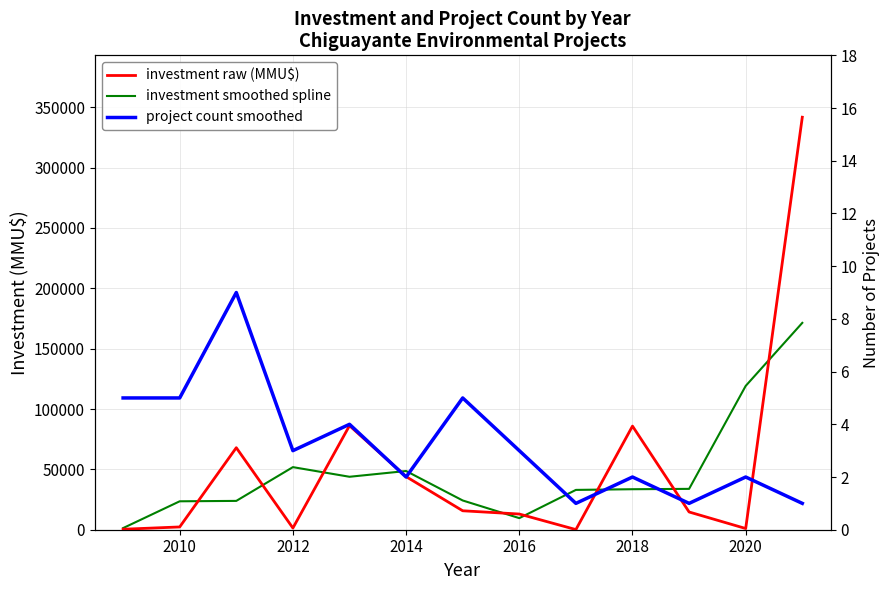

What is the average value of the investment raw (MMU$) series?

51879.1